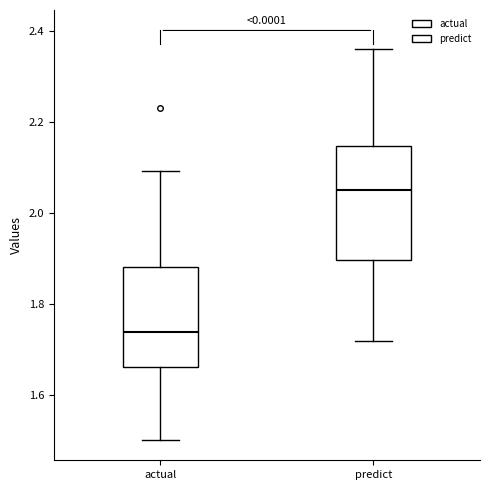

Where is the lower edge of the box for actual on the y-axis? The values are not printed on the chart, so give them approximately, as read against the axis.

1.66